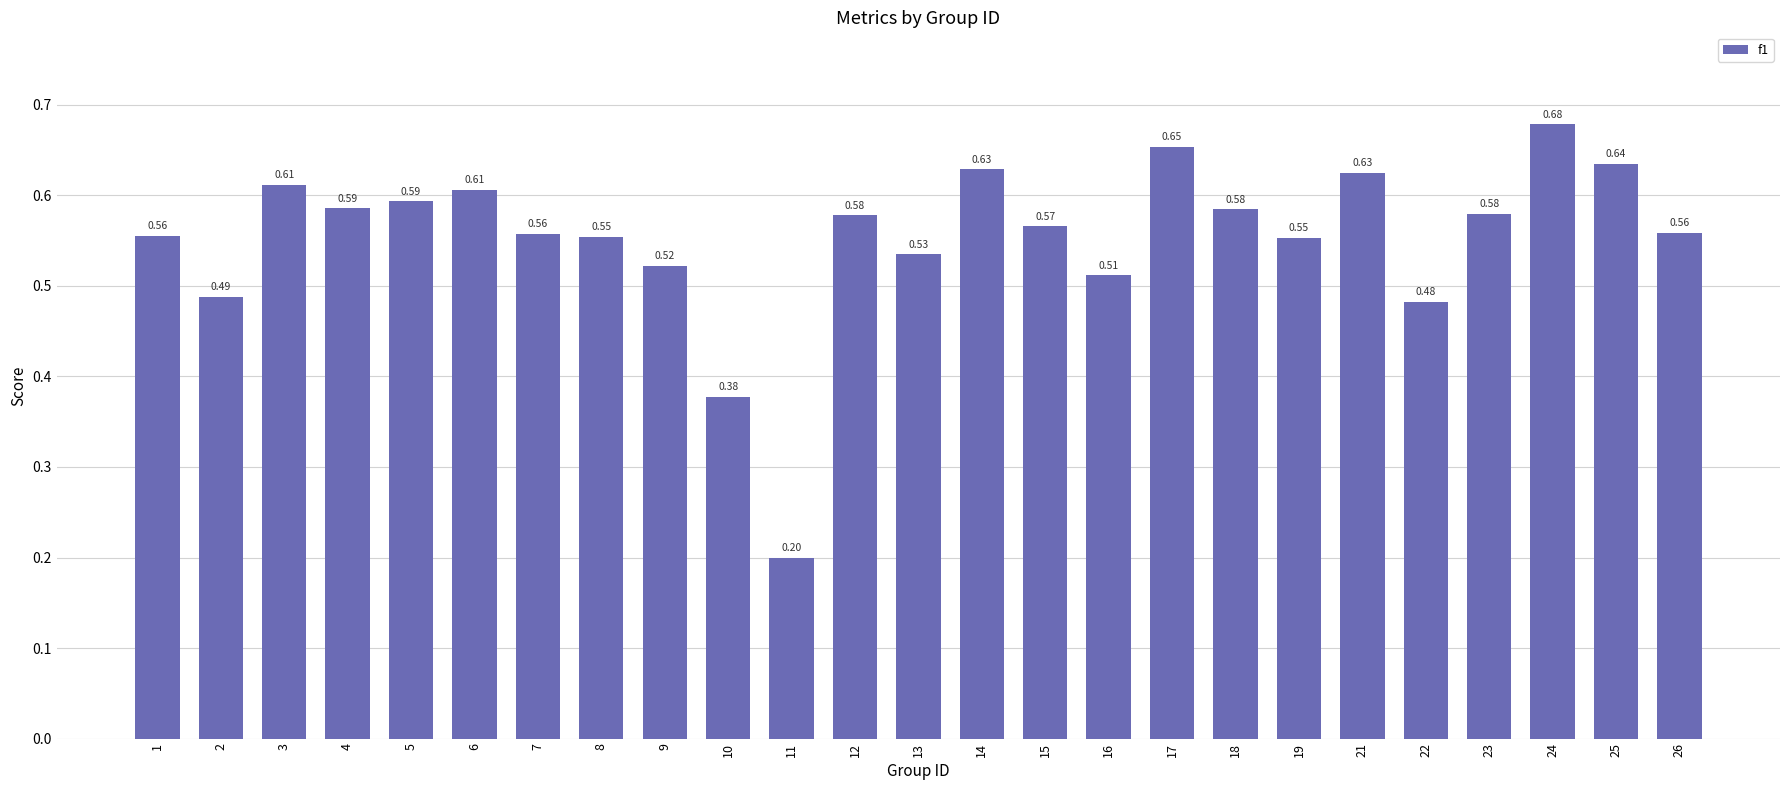

Between 23 and 9, which is larger?

23